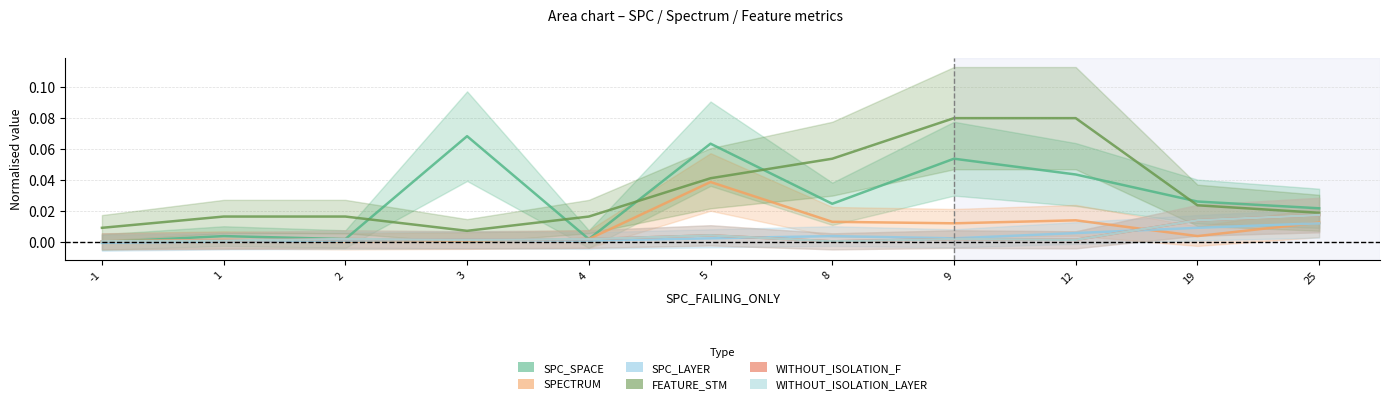

How many data points in SPC_SPACE are above 0?

10